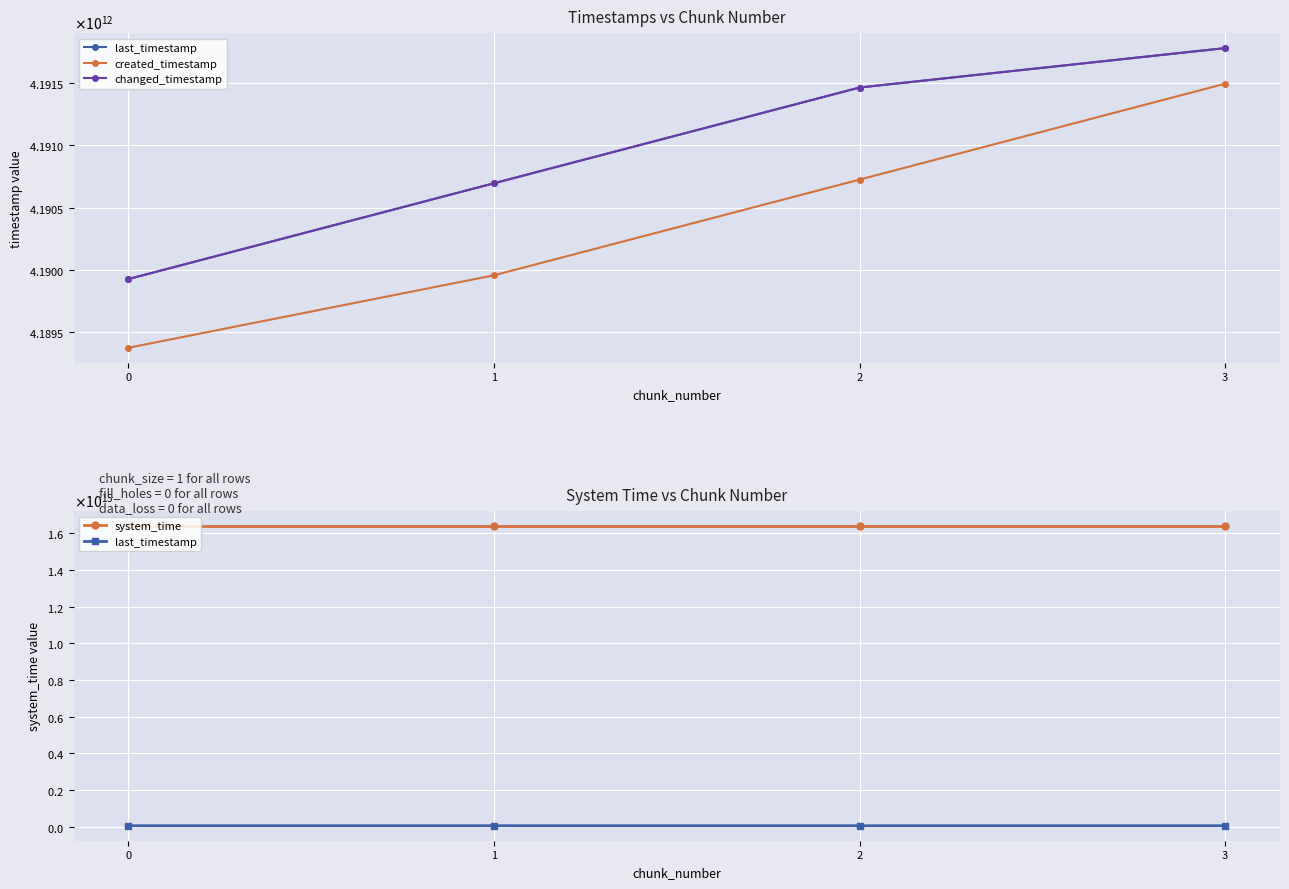

True or false: system_time and last_timestamp cross at least once.

False